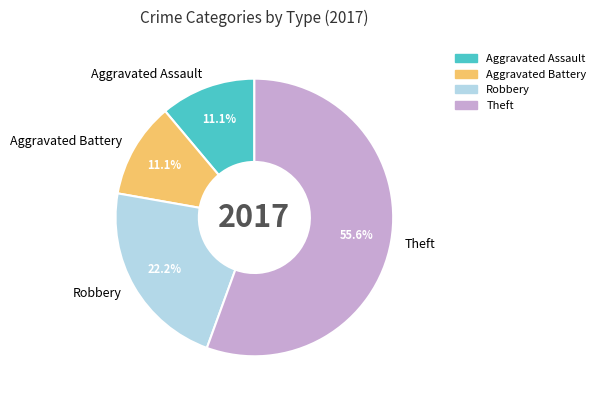

Does Theft account for over 50% of the chart?

Yes